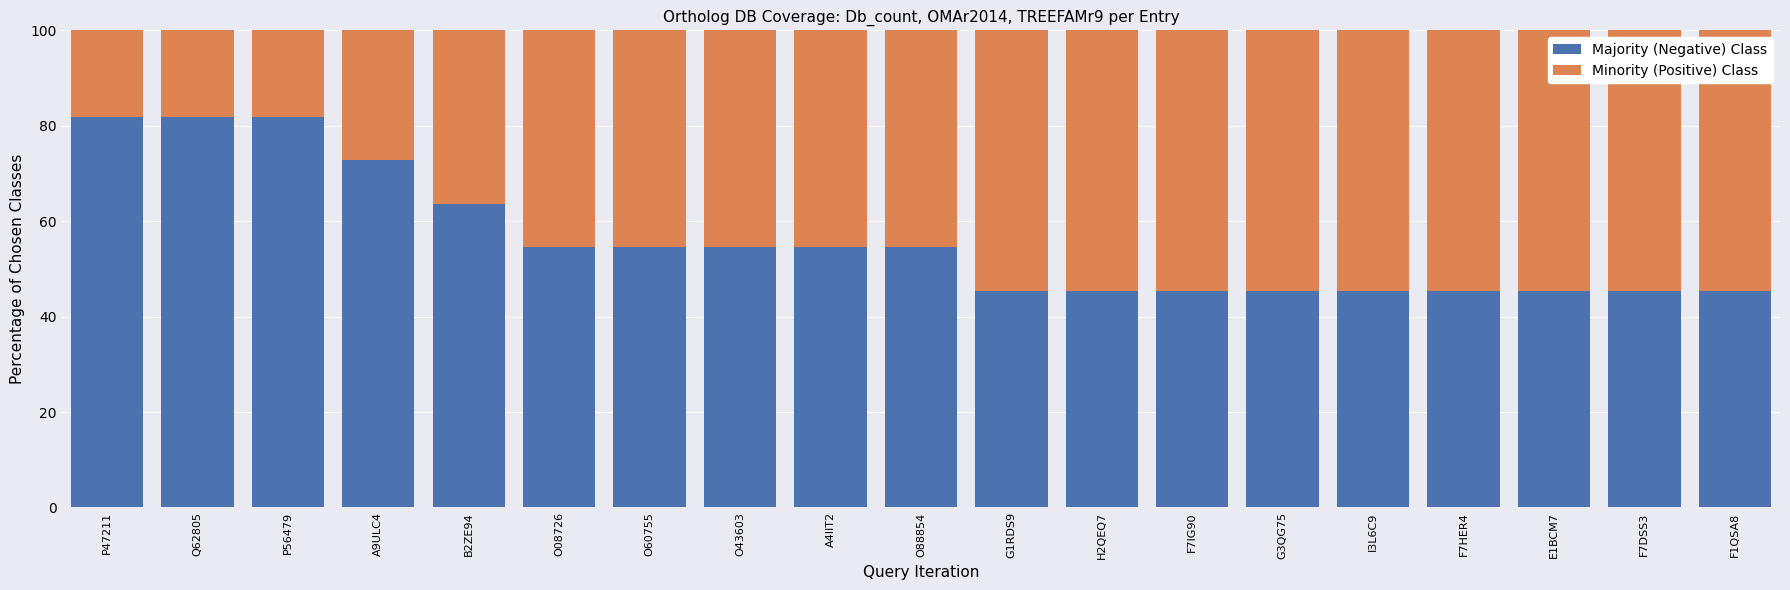

What is the average value of the Majority (Negative) Class series?

56.0